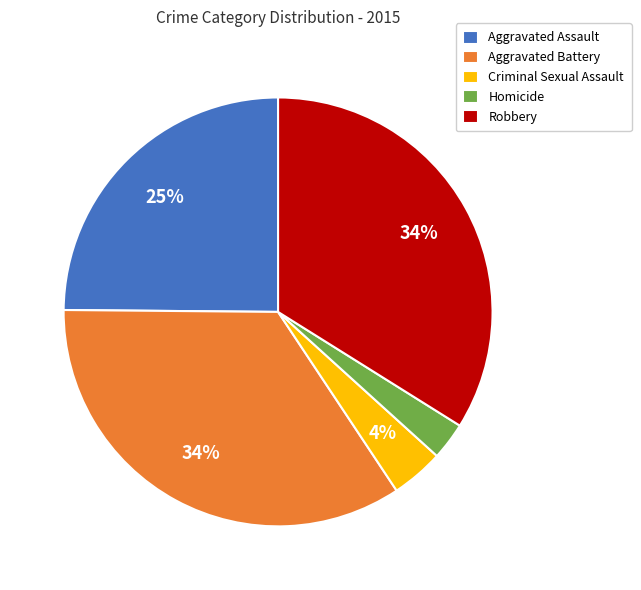

Which slice is the smallest?

Homicide